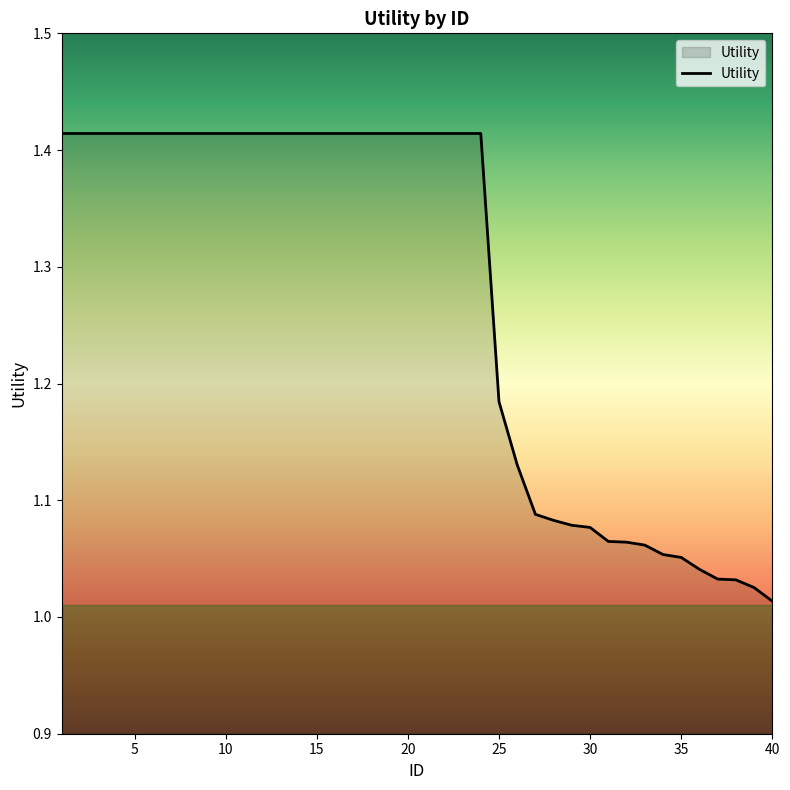

What is the value of the 15th point from the left?

1.4